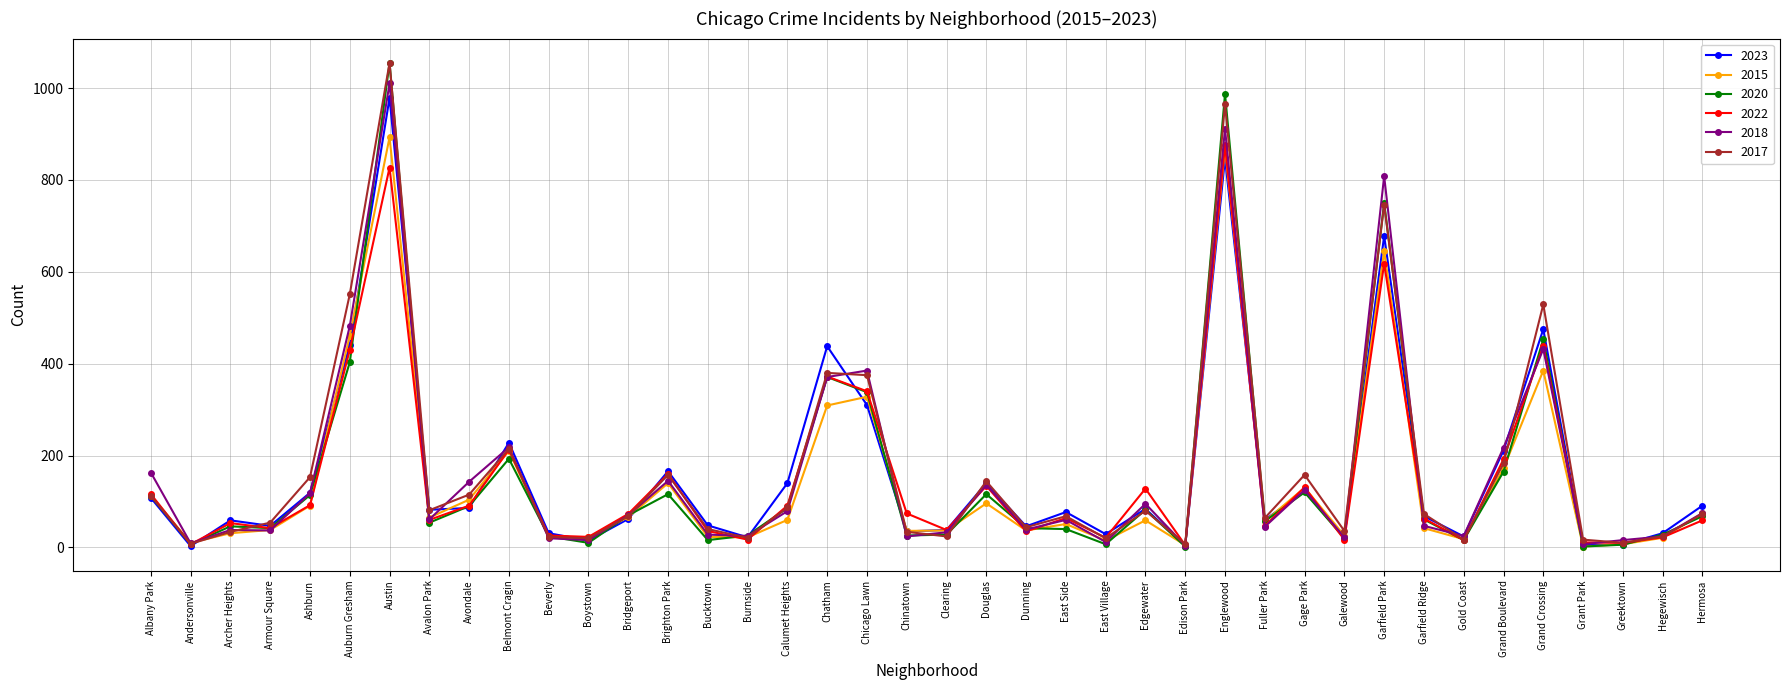

At which category does 2023 reach its first local valley?

Andersonville